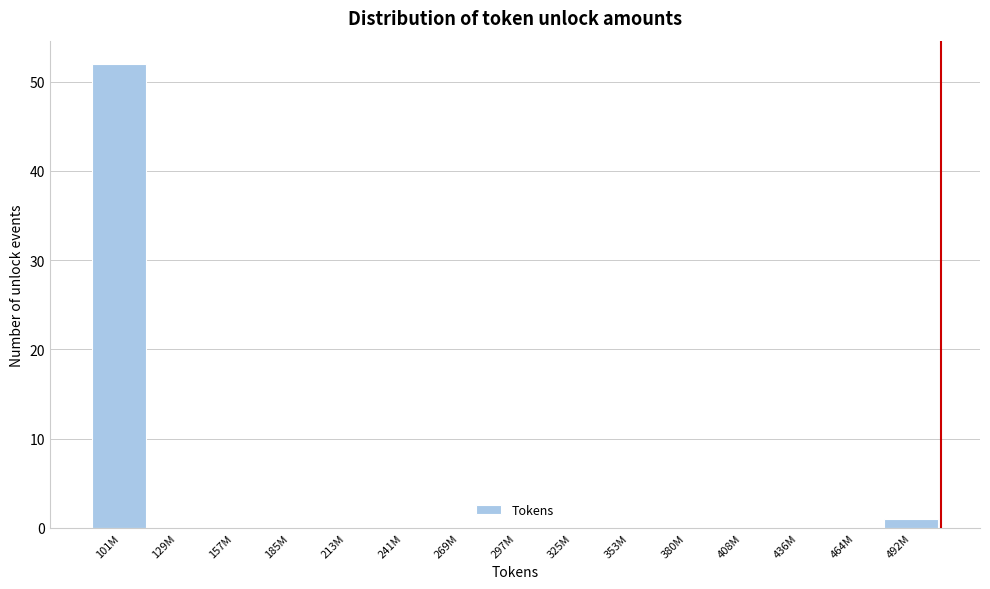

Reading right to left, transcribe all the data shown in this chart.

492M=1	464M=0	436M=0	408M=0	380M=0	353M=0	325M=0	297M=0	269M=0	241M=0	213M=0	185M=0	157M=0	129M=0	101M=52